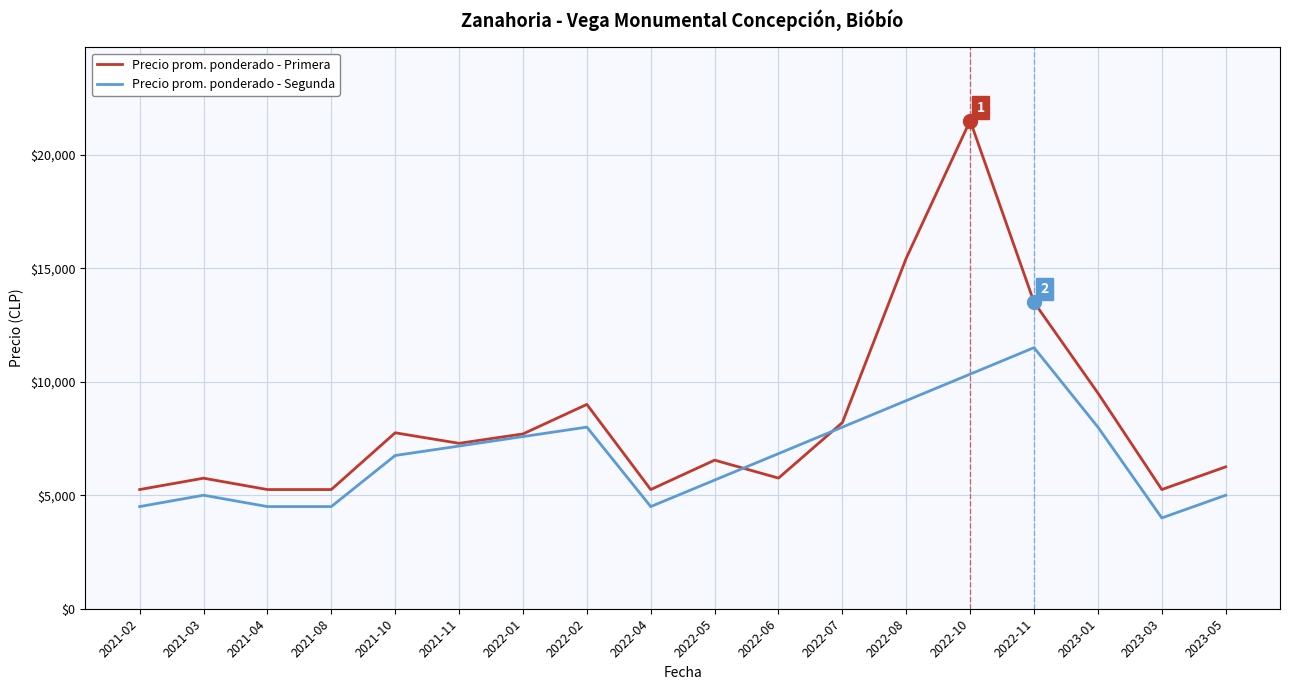

What is the minimum value for Precio prom. ponderado - Primera?

5250